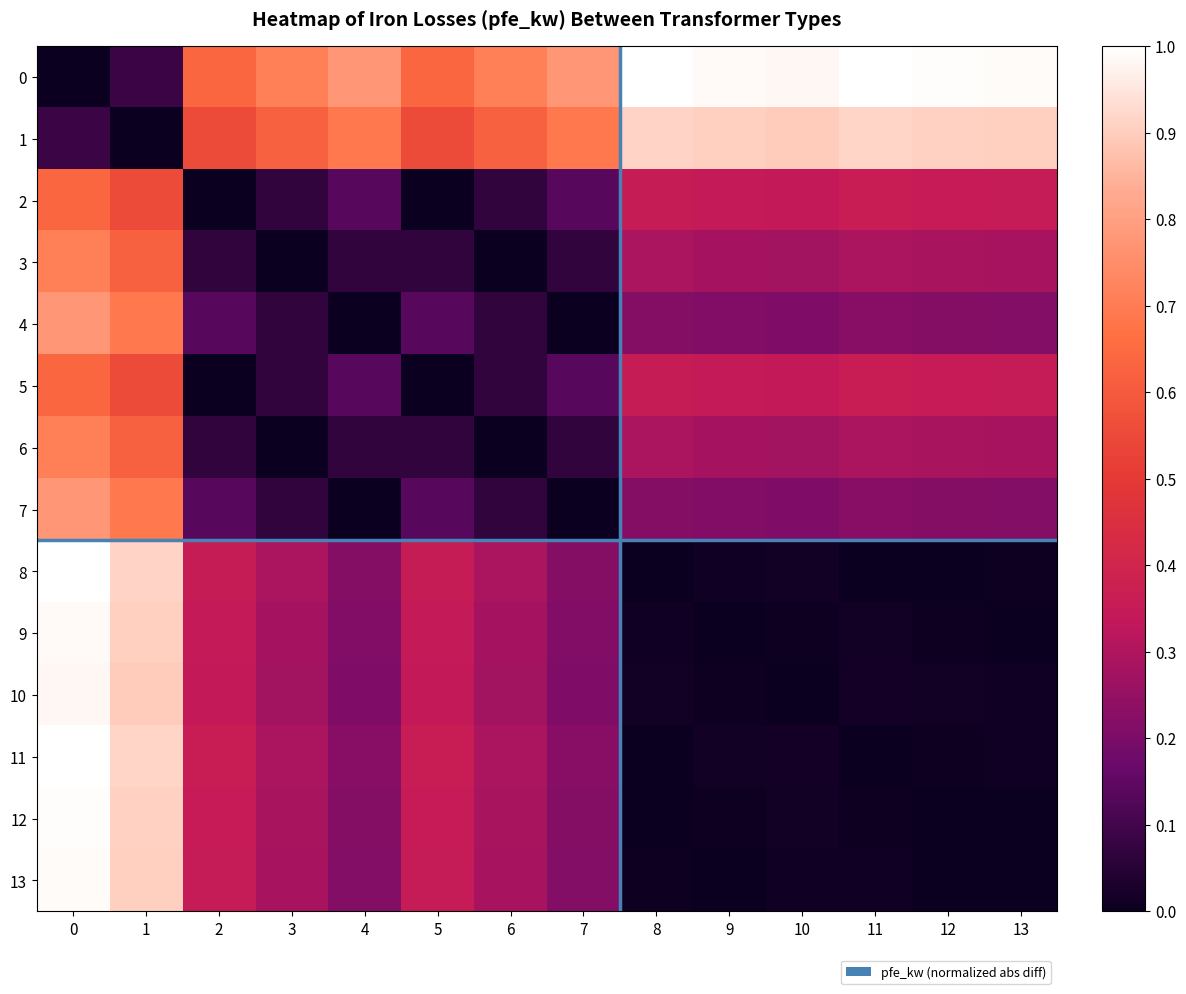

Reading left to right, what are all the values shown in this chart?

row_0: 0.0	0.1	0.6	0.7	0.8	0.6	0.7	0.8	1.0	1.0	1.0	1.0	1.0	1.0
row_1: 0.1	0.0	0.6	0.6	0.7	0.6	0.6	0.7	0.9	0.9	0.9	0.9	0.9	0.9
row_2: 0.6	0.6	0.0	0.1	0.1	0.0	0.1	0.1	0.4	0.3	0.3	0.4	0.4	0.4
row_3: 0.7	0.6	0.1	0.0	0.1	0.1	0.0	0.1	0.3	0.3	0.3	0.3	0.3	0.3
row_4: 0.8	0.7	0.1	0.1	0.0	0.1	0.1	0.0	0.2	0.2	0.2	0.2	0.2	0.2
row_5: 0.6	0.6	0.0	0.1	0.1	0.0	0.1	0.1	0.4	0.3	0.3	0.4	0.4	0.4
row_6: 0.7	0.6	0.1	0.0	0.1	0.1	0.0	0.1	0.3	0.3	0.3	0.3	0.3	0.3
row_7: 0.8	0.7	0.1	0.1	0.0	0.1	0.1	0.0	0.2	0.2	0.2	0.2	0.2	0.2
row_8: 1.0	0.9	0.4	0.3	0.2	0.4	0.3	0.2	0.0	0.0	0.0	0.0	0.0	0.0
row_9: 1.0	0.9	0.3	0.3	0.2	0.3	0.3	0.2	0.0	0.0	0.0	0.0	0.0	0.0
row_10: 1.0	0.9	0.3	0.3	0.2	0.3	0.3	0.2	0.0	0.0	0.0	0.0	0.0	0.0
row_11: 1.0	0.9	0.4	0.3	0.2	0.4	0.3	0.2	0.0	0.0	0.0	0.0	0.0	0.0
row_12: 1.0	0.9	0.4	0.3	0.2	0.4	0.3	0.2	0.0	0.0	0.0	0.0	0.0	0.0
row_13: 1.0	0.9	0.4	0.3	0.2	0.4	0.3	0.2	0.0	0.0	0.0	0.0	0.0	0.0